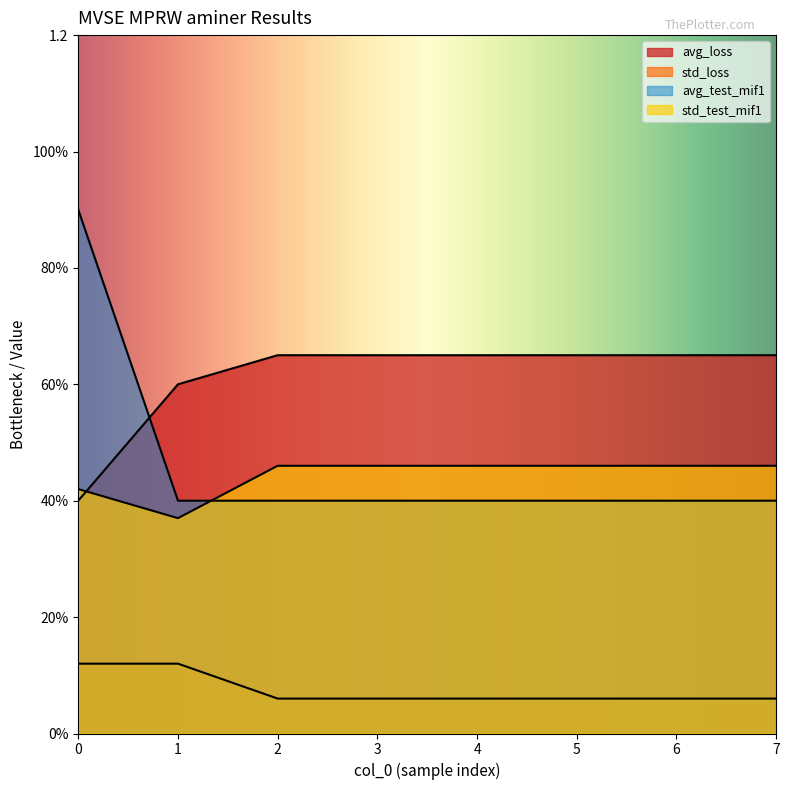

What is the sum of all std_test_mif1 values?

3.6